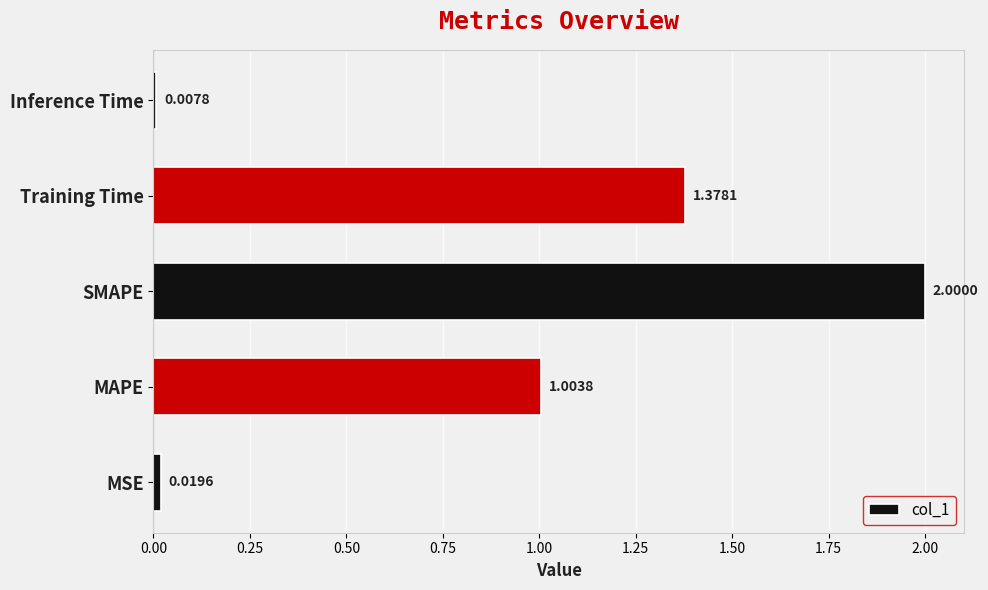

Which category has the lowest value across all series?

Inference Time